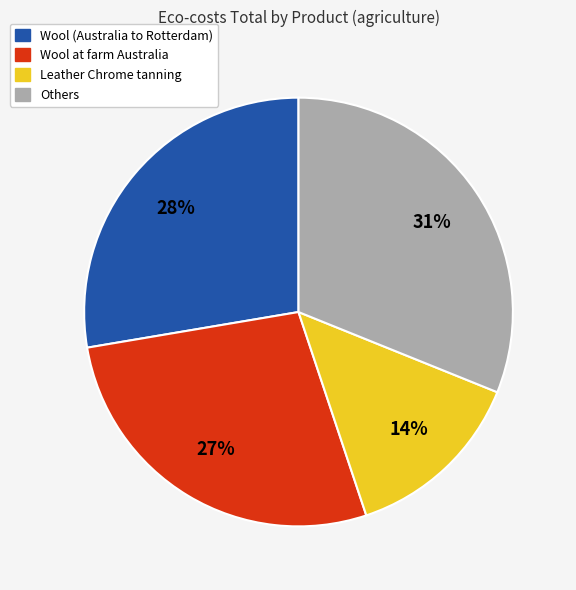

To the nearest percent, what is the difference between the largest and smallest slice percentages?

17%